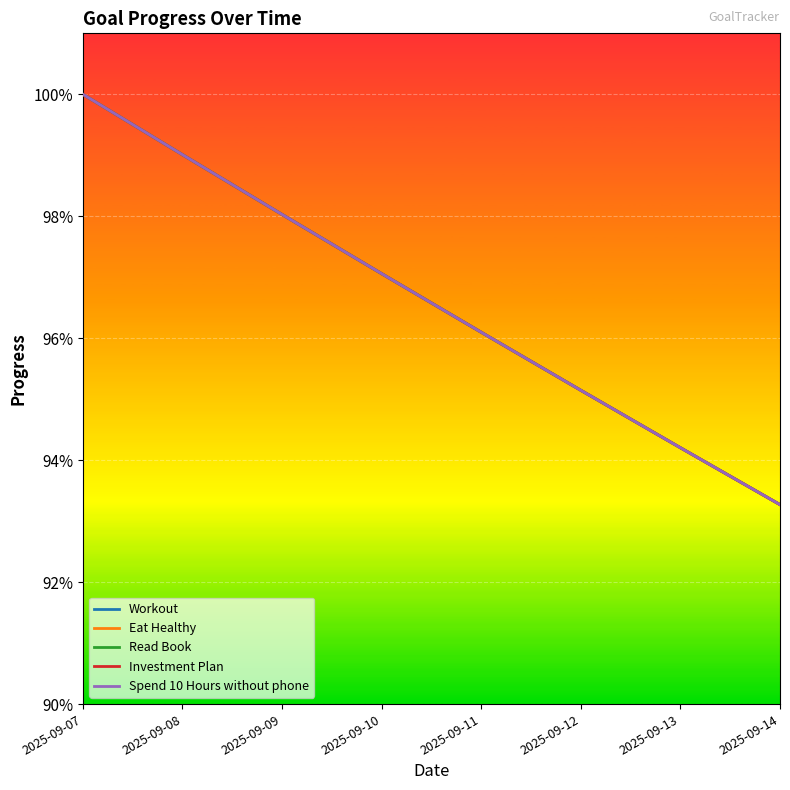

Is this an area chart (filled region under the line)?

No